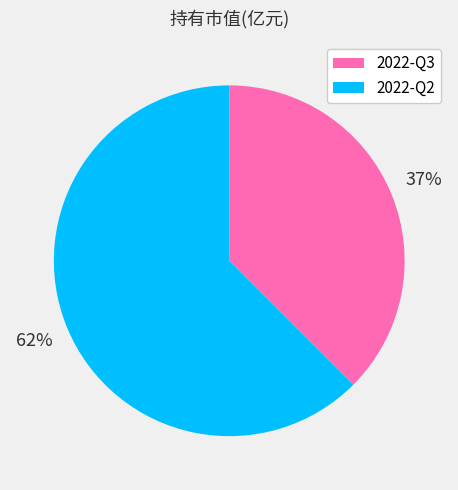

What is the smallest slice in the pie chart?

2022-Q3